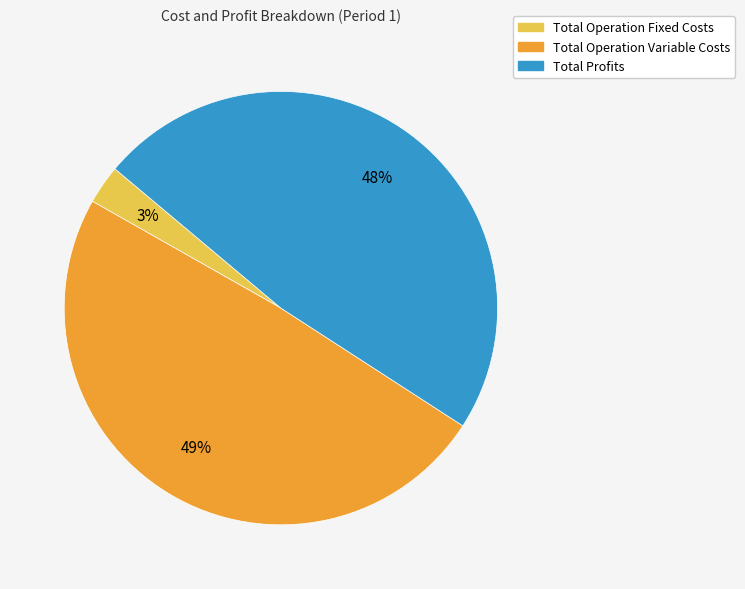

Which slice is the smallest?

Total Operation Fixed Costs